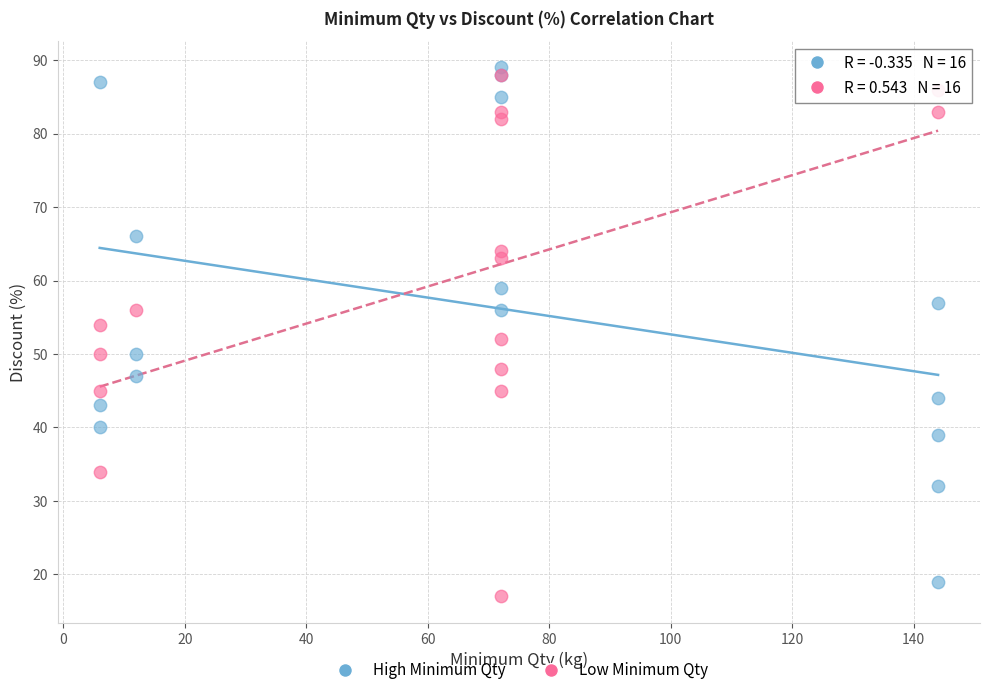

Which series reaches the minimum Y coordinate?

Low Minimum Qty